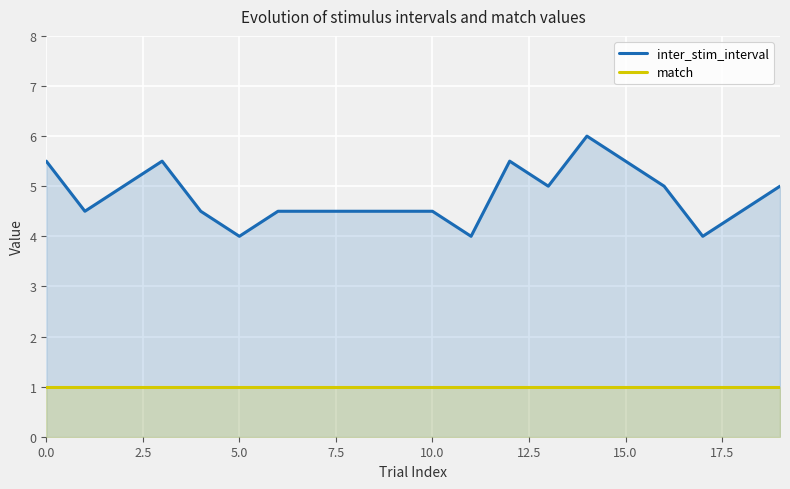

True or false: match and inter_stim_interval intersect in this chart.

False